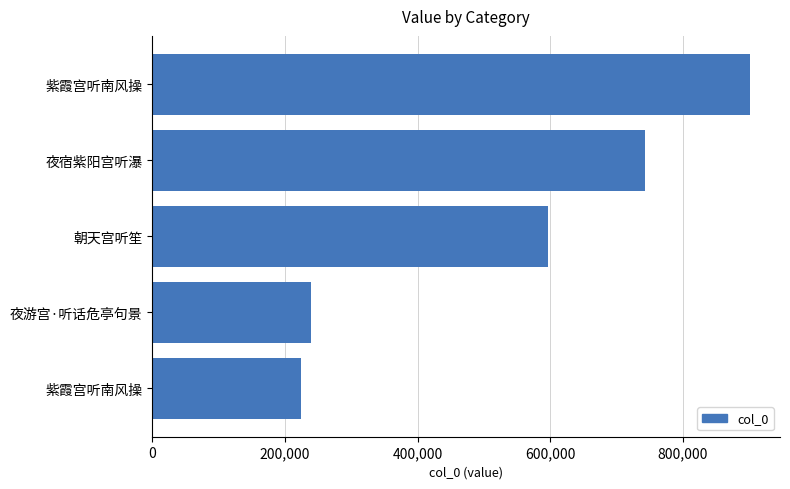

How many bars are there in total?

5